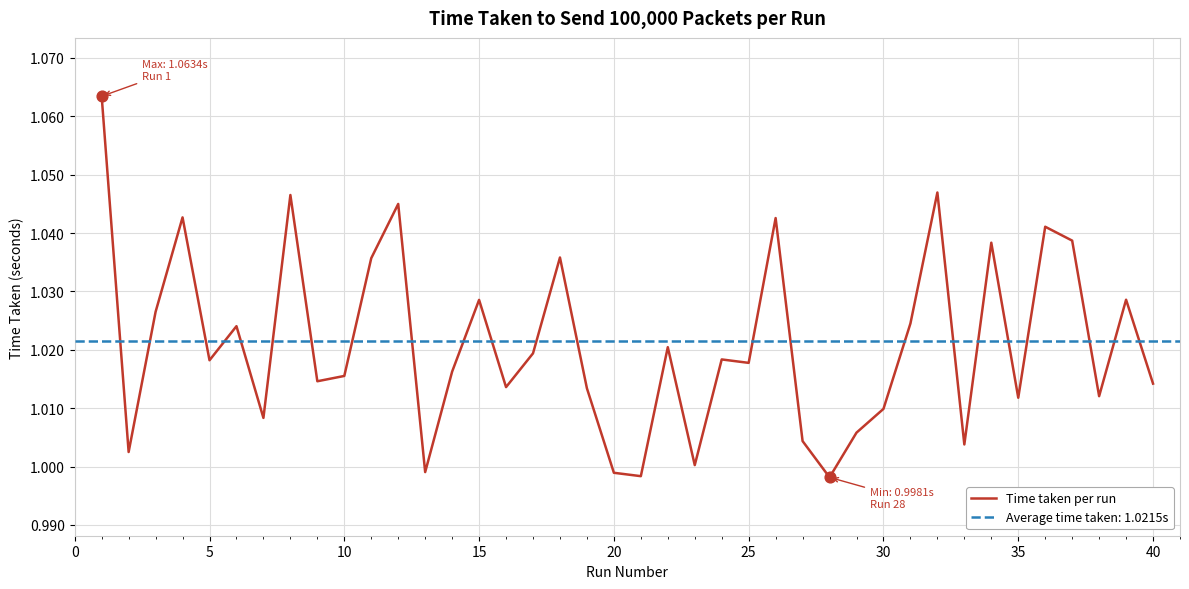

The value of Time taken per run at 40 is 1.6. True or false?

False